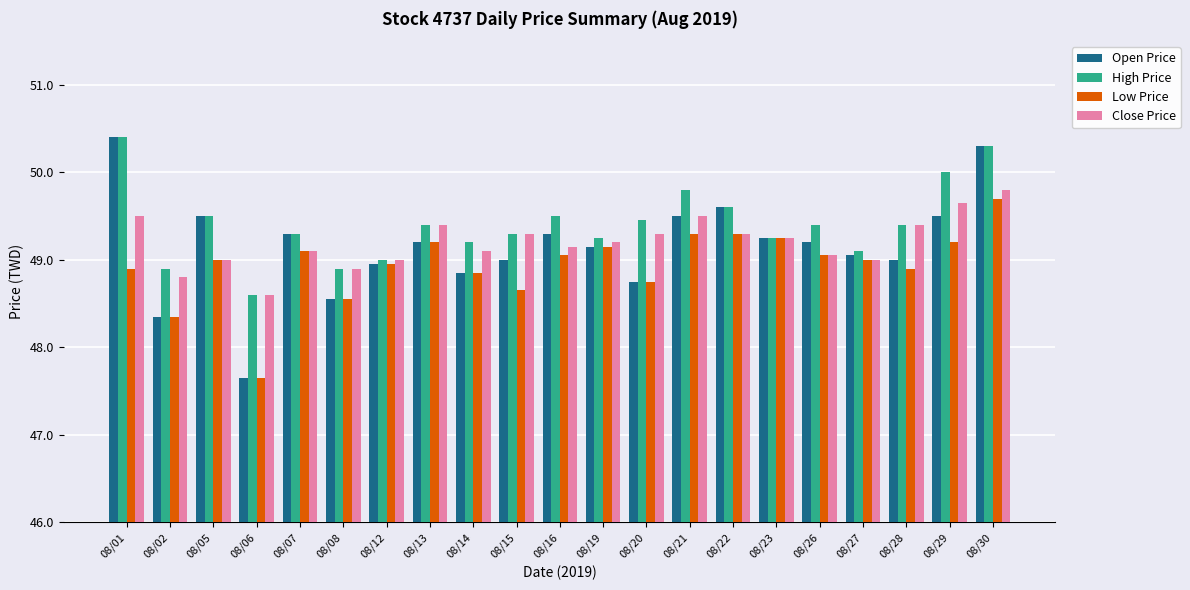

How many bars are there in each group?

4